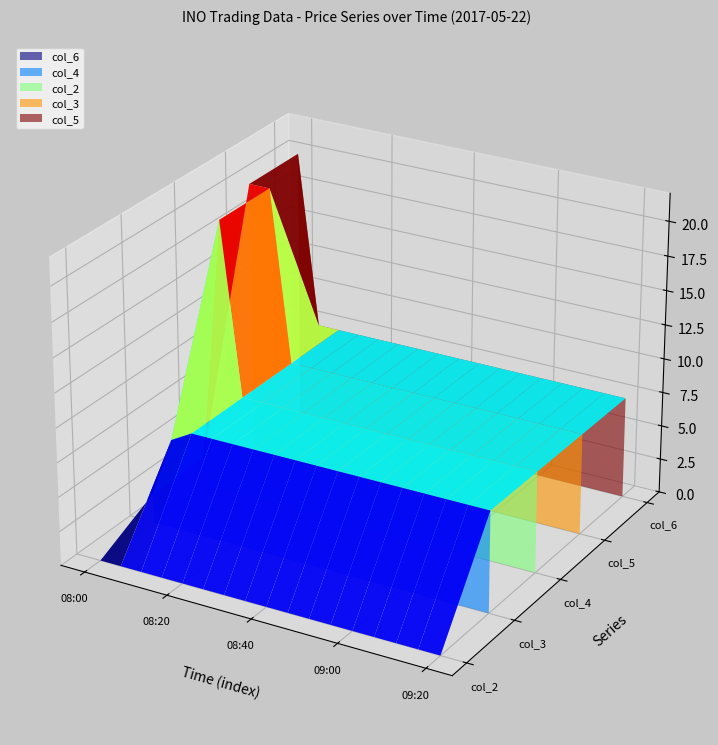

Reading right to left, extract all data points from this chart.

col_2: 09:20=7.4	09:15=7.4	09:10=7.4	09:05=7.4	09:00=7.4	08:55=7.4	08:50=7.4	08:45=7.4	08:40=7.4	08:35=7.4	08:30=7.4	08:25=7.4	08:20=7.4	08:15=7.4	08:10=7.4	08:05=100002.1	08:00=2.1
col_3: 09:20=7.4	09:15=7.4	09:10=7.4	09:05=7.4	09:00=7.4	08:55=7.4	08:50=7.4	08:45=7.4	08:40=7.4	08:35=7.4	08:30=7.4	08:25=7.4	08:20=7.4	08:15=7.4	08:10=7.4	08:05=100002.1	08:00=100002.1
col_4: 09:20=7.4	09:15=7.4	09:10=7.4	09:05=7.4	09:00=7.4	08:55=7.4	08:50=7.4	08:45=7.4	08:40=7.4	08:35=7.4	08:30=7.4	08:25=7.4	08:20=7.4	08:15=7.4	08:10=7.4	08:05=6.5	08:00=2.1
col_5: 09:20=7.4	09:15=7.4	09:10=7.4	09:05=7.4	09:00=7.4	08:55=7.4	08:50=7.4	08:45=7.4	08:40=7.4	08:35=7.4	08:30=7.4	08:25=7.4	08:20=7.4	08:15=7.4	08:10=7.4	08:05=7.4	08:00=100002.1
col_6: 09:20=0.0	09:15=0.0	09:10=0.0	09:05=0.0	09:00=0.0	08:55=0.0	08:50=0.0	08:45=0.0	08:40=0.0	08:35=0.0	08:30=0.0	08:25=0.0	08:20=0.0	08:15=0.0	08:10=0.0	08:05=0.0	08:00=0.0